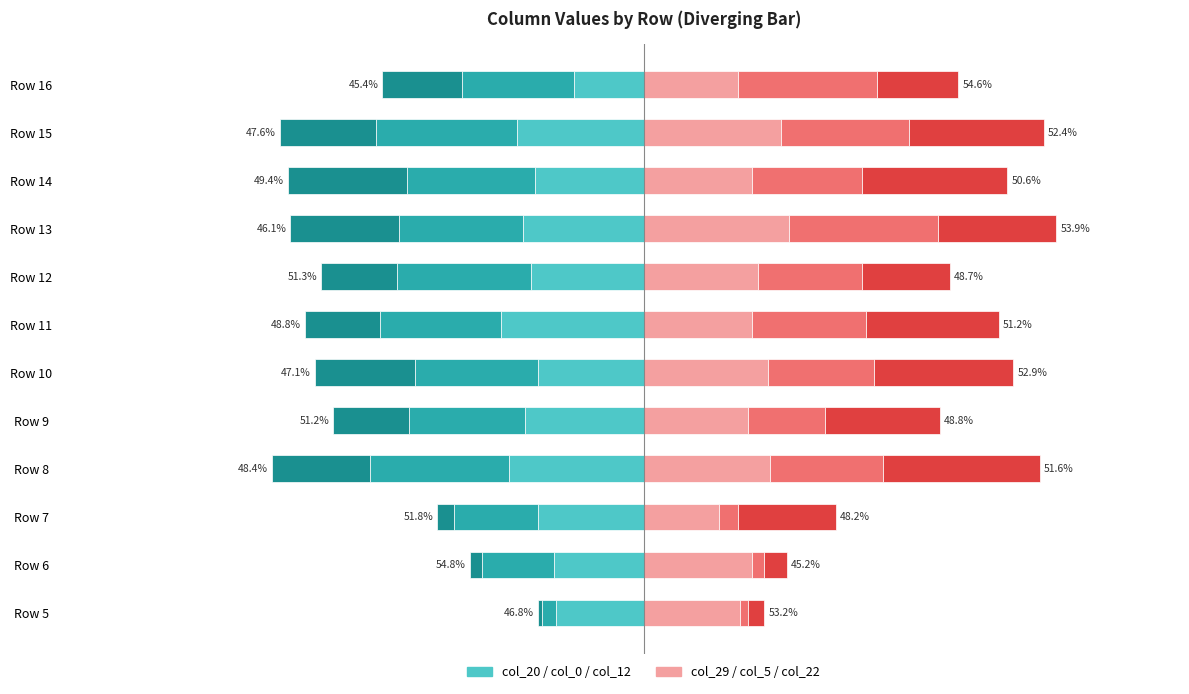

What is the label of the 4th bar from the right?

8